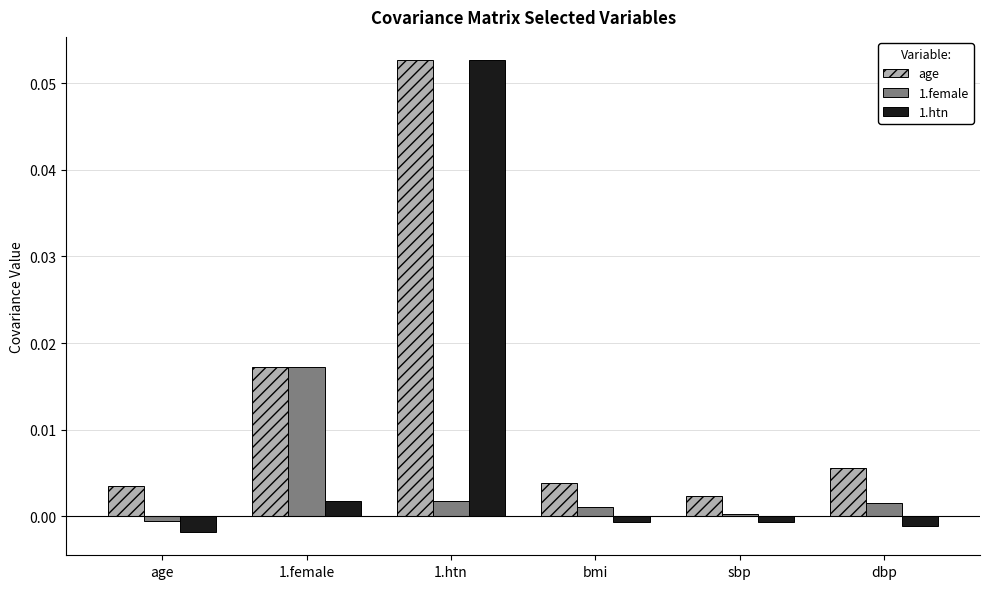

Is it true that age equals 0.0 at 1.female?

True